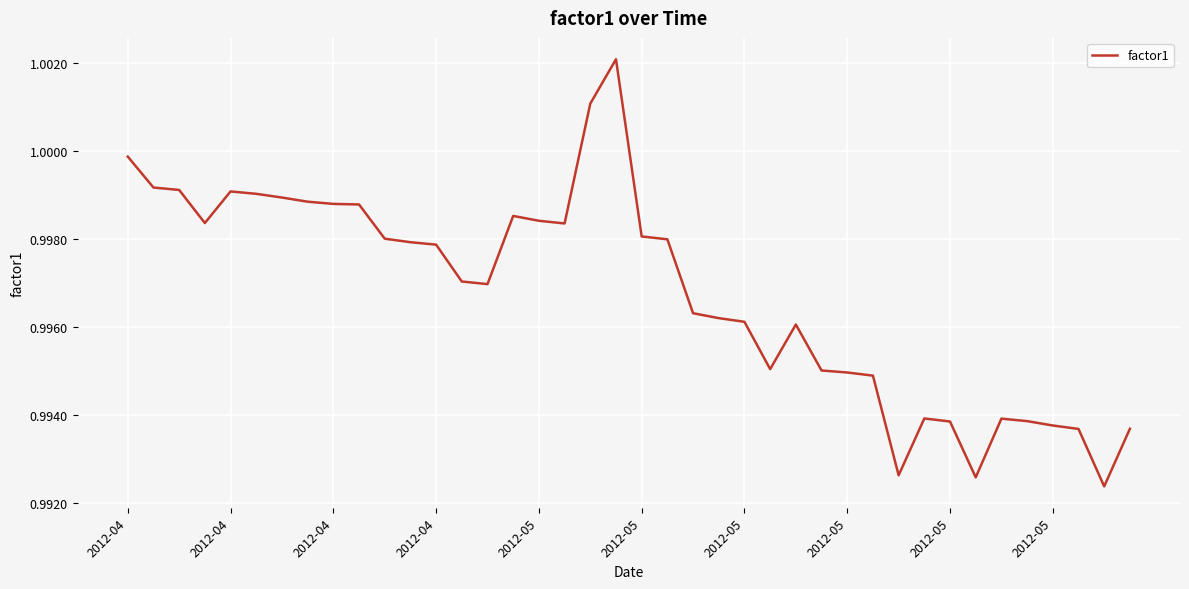

Is this an area chart (filled region under the line)?

No